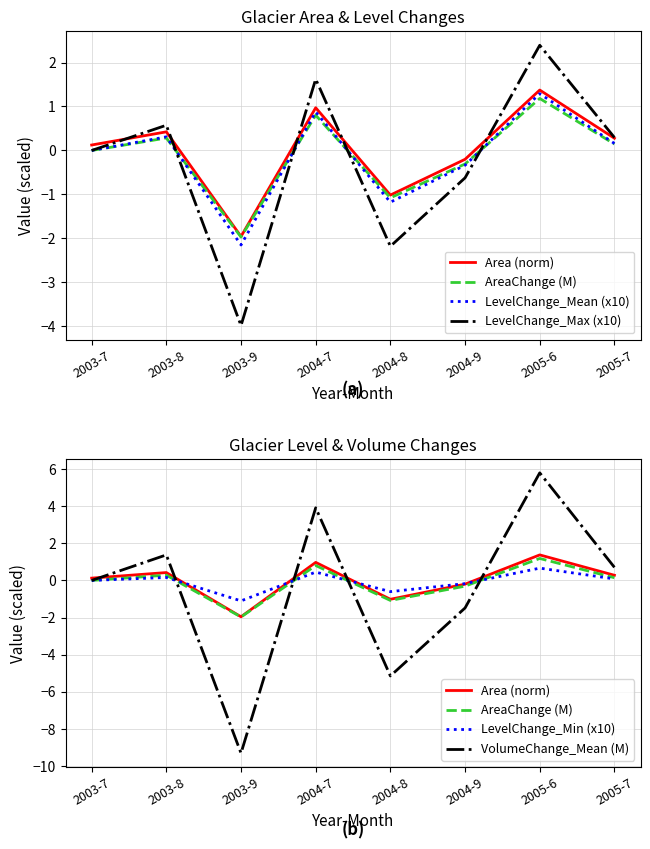

Rank the series at 2005-7 from highest to lowest value.

VolumeChange_Mean (M), LevelChange_Max (x10), Area (norm), LevelChange_Mean (x10), AreaChange (M), LevelChange_Min (x10)